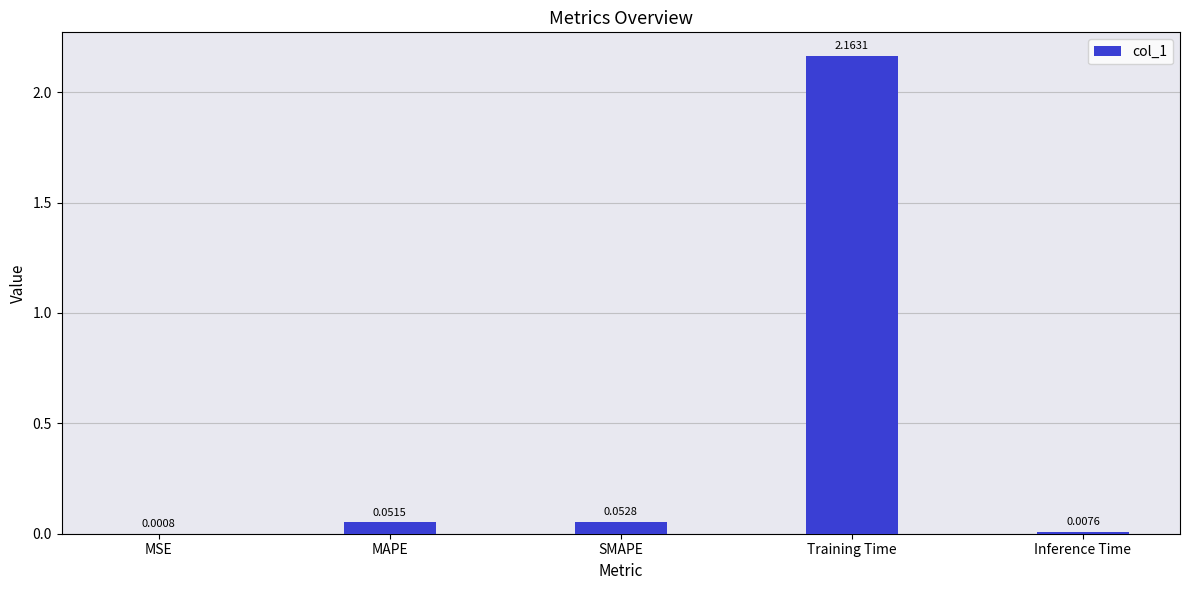

At which category does the chart reach its peak across all series?

Training Time